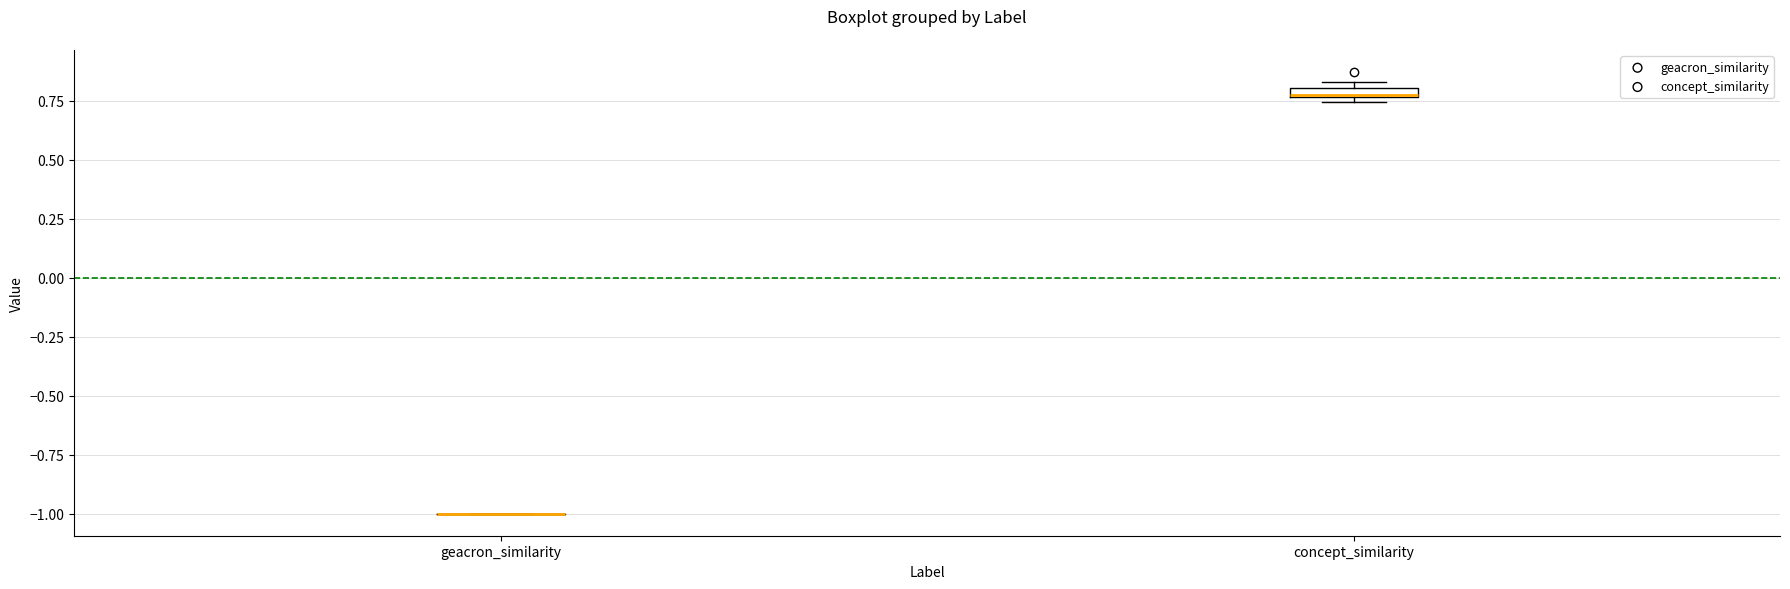

Where is the upper edge of the box for concept_similarity on the y-axis? The values are not printed on the chart, so give them approximately, as read against the axis.

0.80